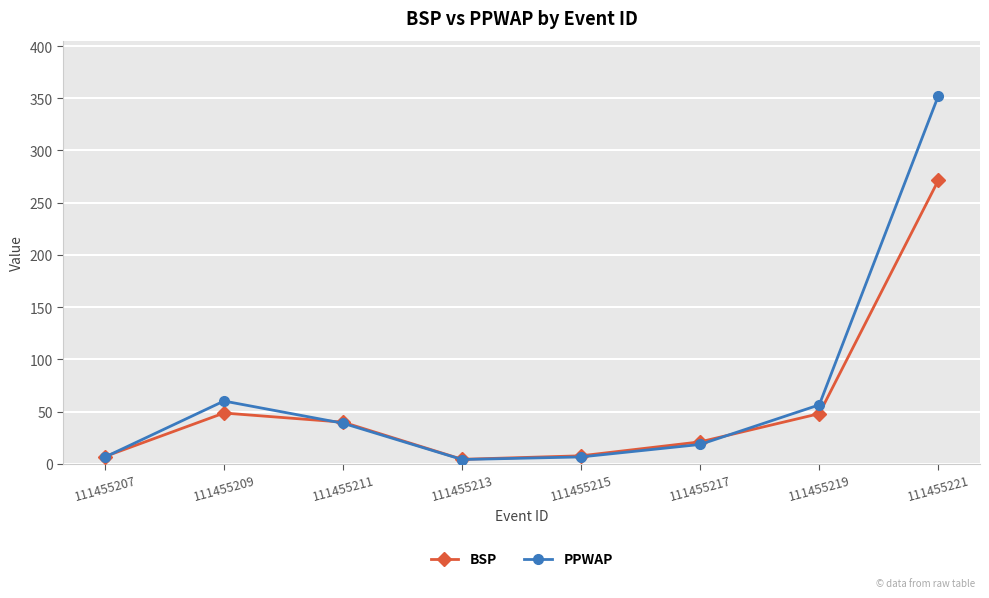

What is the value of the PPWAP point at the 7th from the left?

56.4